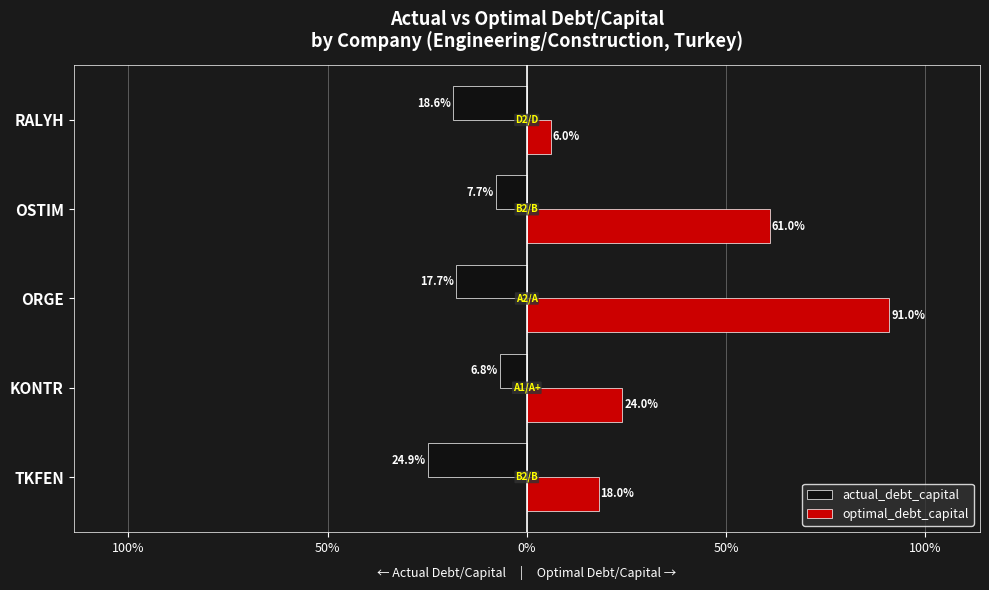

What are all the series names shown in the legend?

actual_debt_capital, optimal_debt_capital